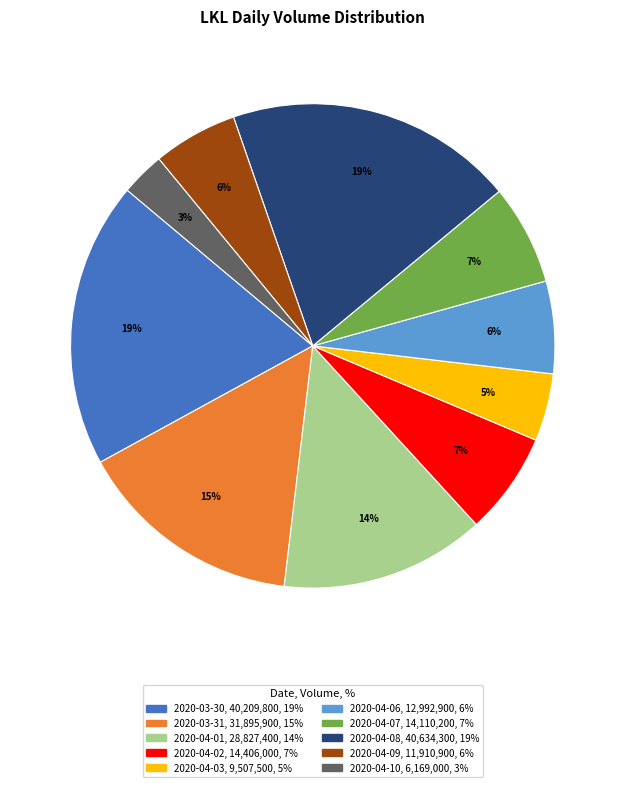

Which slice is the smallest?

2020-04-10